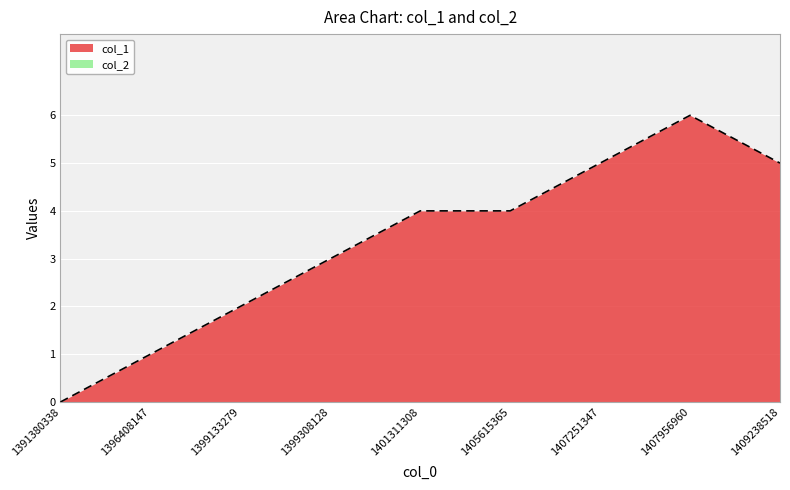

What is the maximum value shown in the chart?

6